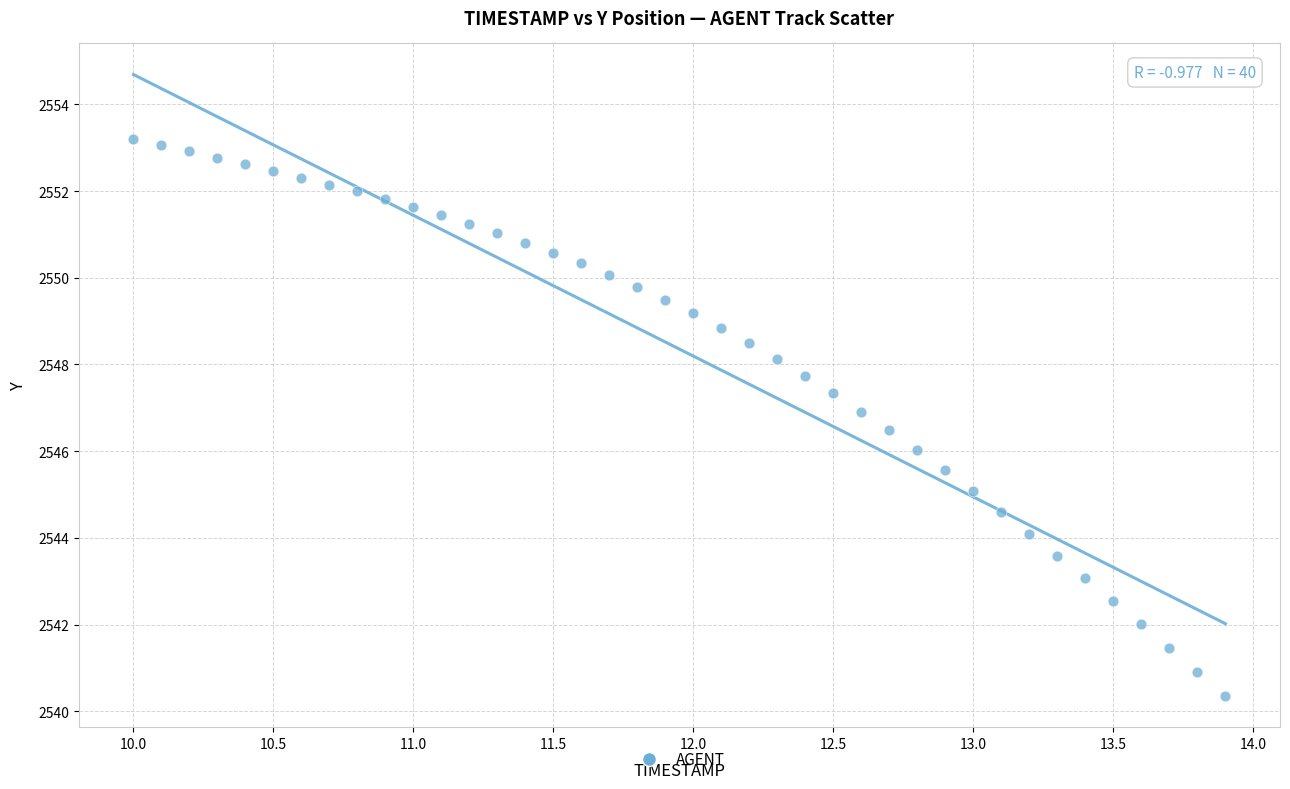

What is the range of X values (max minus min)?

3.9